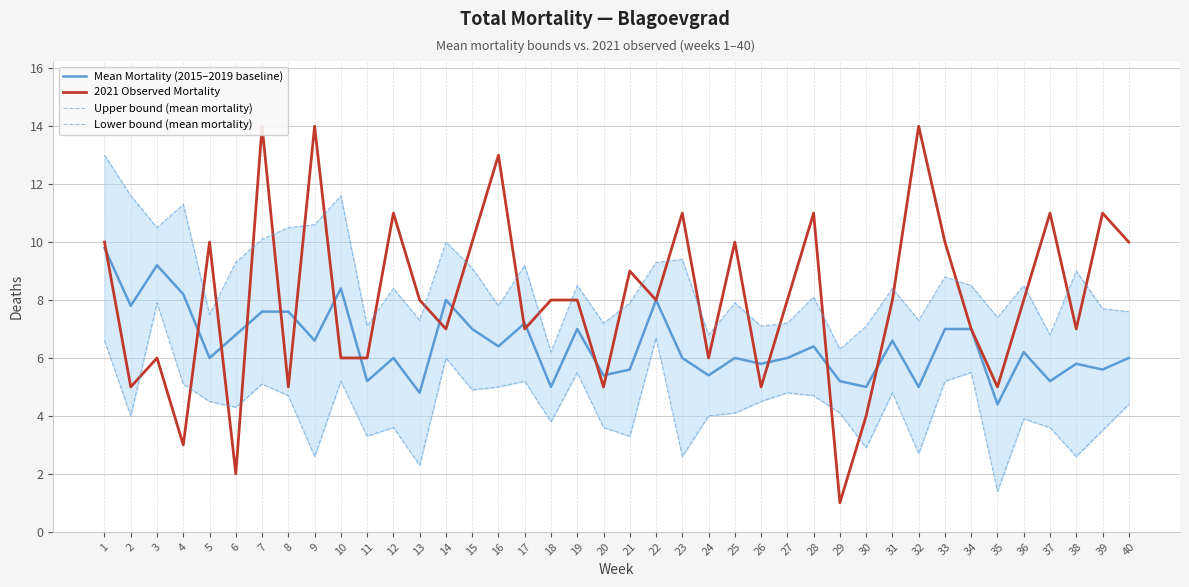

Reading left to right, list all the values displayed in this chart.

Mean Mortality (2015–2019 baseline): 1=9.8	2=7.8	3=9.2	4=8.2	5=6.0	6=6.8	7=7.6	8=7.6	9=6.6	10=8.4	11=5.2	12=6.0	13=4.8	14=8.0	15=7.0	16=6.4	17=7.2	18=5.0	19=7.0	20=5.4	21=5.6	22=8.0	23=6.0	24=5.4	25=6.0	26=5.8	27=6.0	28=6.4	29=5.2	30=5.0	31=6.6	32=5.0	33=7.0	34=7.0	35=4.4	36=6.2	37=5.2	38=5.8	39=5.6	40=6.0
2021 Observed Mortality: 1=10.0	2=5.0	3=6.0	4=3.0	5=10.0	6=2.0	7=14.0	8=5.0	9=14.0	10=6.0	11=6.0	12=11.0	13=8.0	14=7.0	15=10.0	16=13.0	17=7.0	18=8.0	19=8.0	20=5.0	21=9.0	22=8.0	23=11.0	24=6.0	25=10.0	26=5.0	27=8.0	28=11.0	29=1.0	30=4.0	31=8.0	32=14.0	33=10.0	34=7.0	35=5.0	36=8.0	37=11.0	38=7.0	39=11.0	40=10.0
Upper bound (mean mortality): 1=13.0	2=11.6	3=10.5	4=11.3	5=7.5	6=9.3	7=10.1	8=10.5	9=10.6	10=11.6	11=7.1	12=8.4	13=7.3	14=10.0	15=9.1	16=7.8	17=9.2	18=6.2	19=8.5	20=7.2	21=7.9	22=9.3	23=9.4	24=6.8	25=7.9	26=7.1	27=7.2	28=8.1	29=6.3	30=7.1	31=8.4	32=7.3	33=8.8	34=8.5	35=7.4	36=8.5	37=6.8	38=9.0	39=7.7	40=7.6
Lower bound (mean mortality): 1=6.6	2=4.0	3=7.9	4=5.1	5=4.5	6=4.3	7=5.1	8=4.7	9=2.6	10=5.2	11=3.3	12=3.6	13=2.3	14=6.0	15=4.9	16=5.0	17=5.2	18=3.8	19=5.5	20=3.6	21=3.3	22=6.7	23=2.6	24=4.0	25=4.1	26=4.5	27=4.8	28=4.7	29=4.1	30=2.9	31=4.8	32=2.7	33=5.2	34=5.5	35=1.4	36=3.9	37=3.6	38=2.6	39=3.5	40=4.4